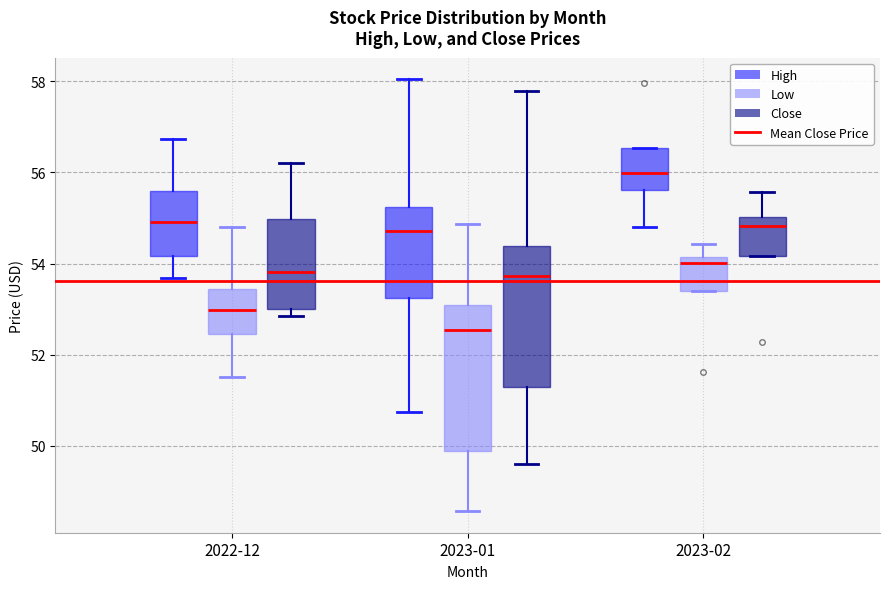

Which box has the highest median line?

2023-02 (High)